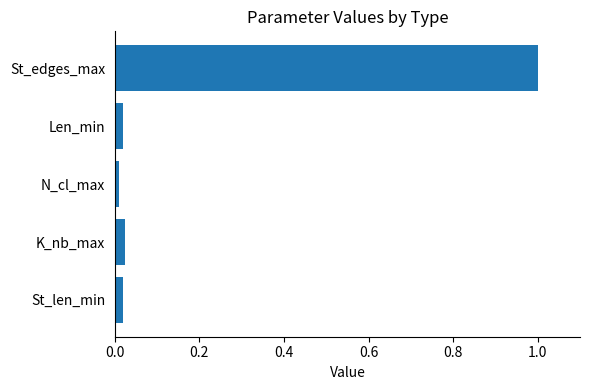

The value at Len_min is 0.0. True or false?

True